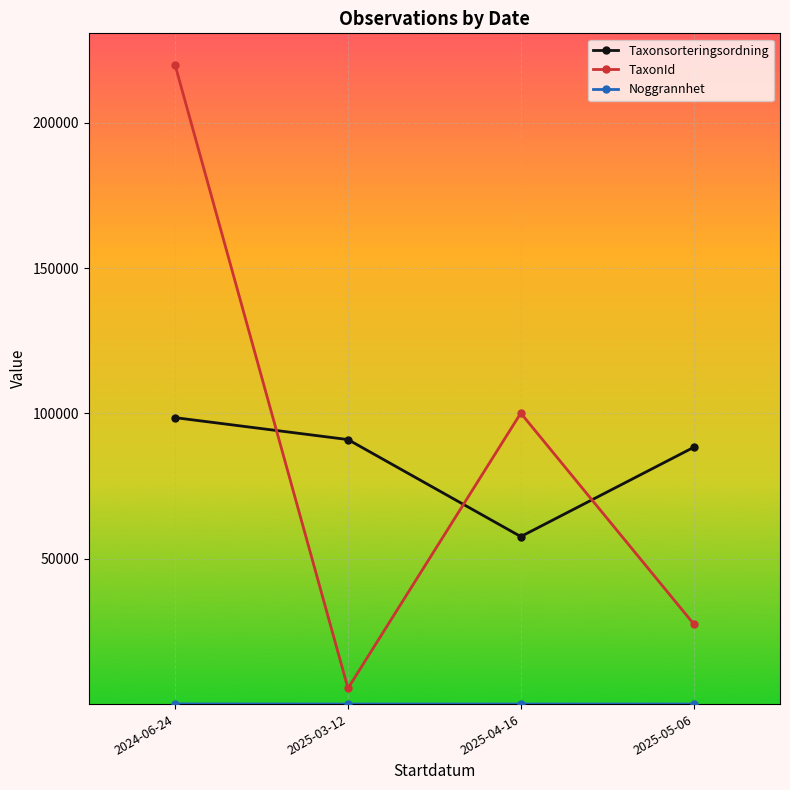

What is the label of the 1st point from the left?

2024-06-24